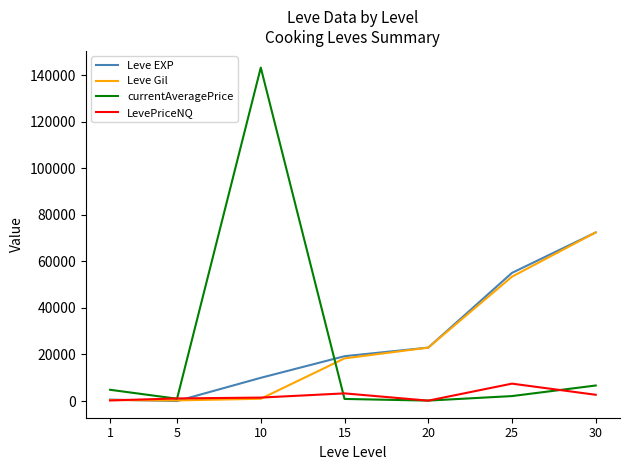

True or false: currentAveragePrice and LevePriceNQ intersect in this chart.

True